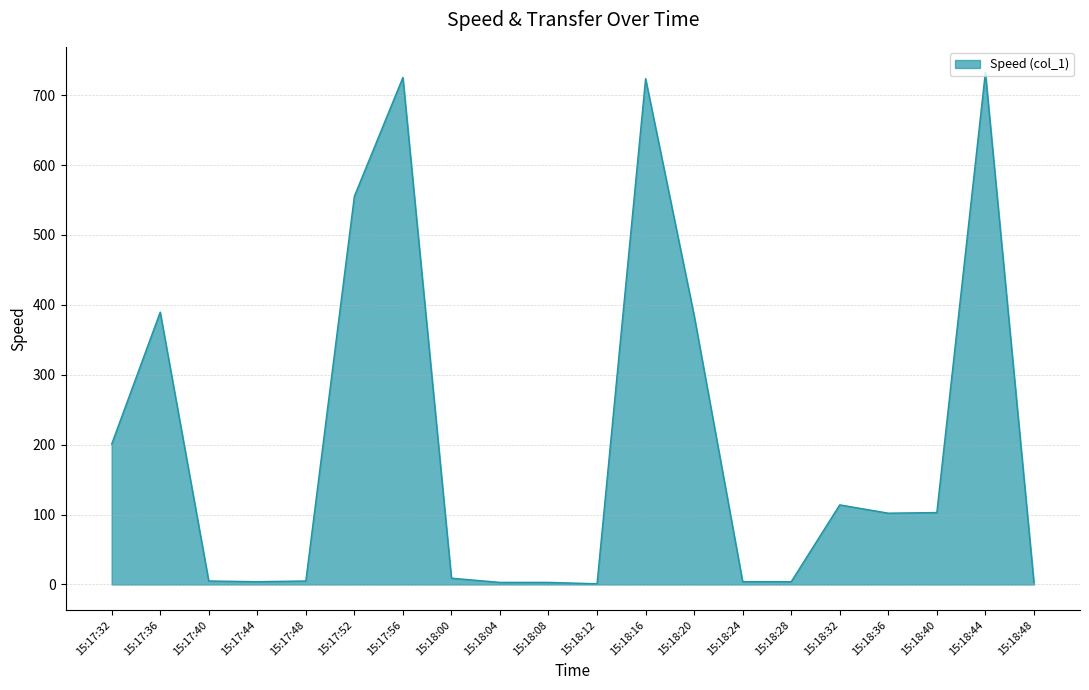

What is the greatest value displayed?

732.5